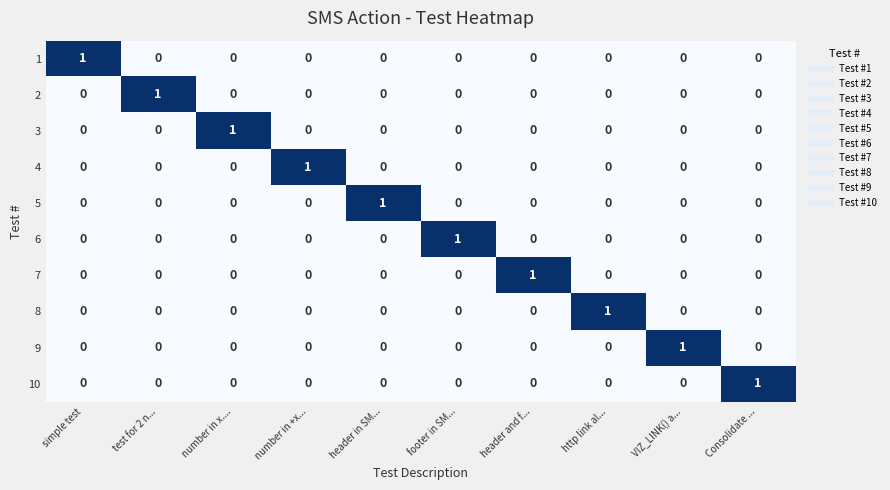

Which category has the highest value in the 5 series?

header in SM...